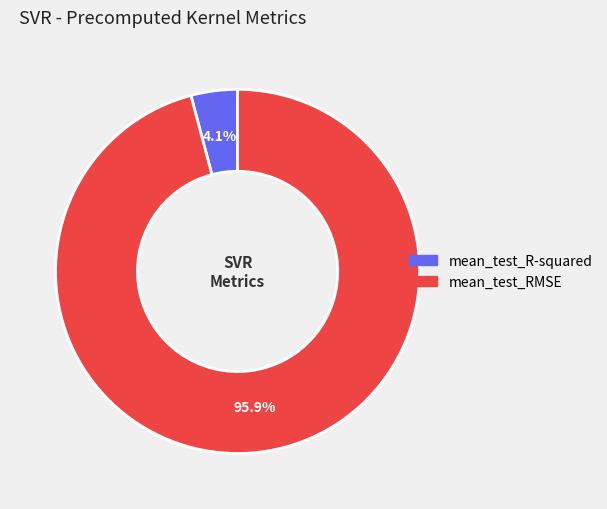

How many slices are in this pie chart?

2